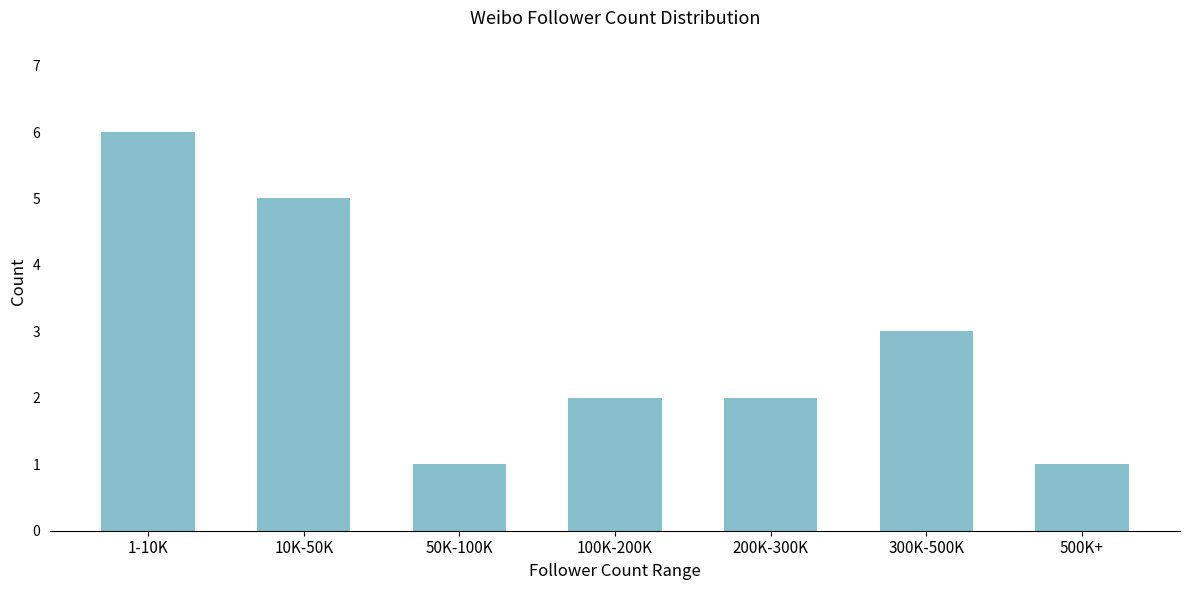

Reading left to right, extract all data points from this chart.

6	5	1	2	2	3	1